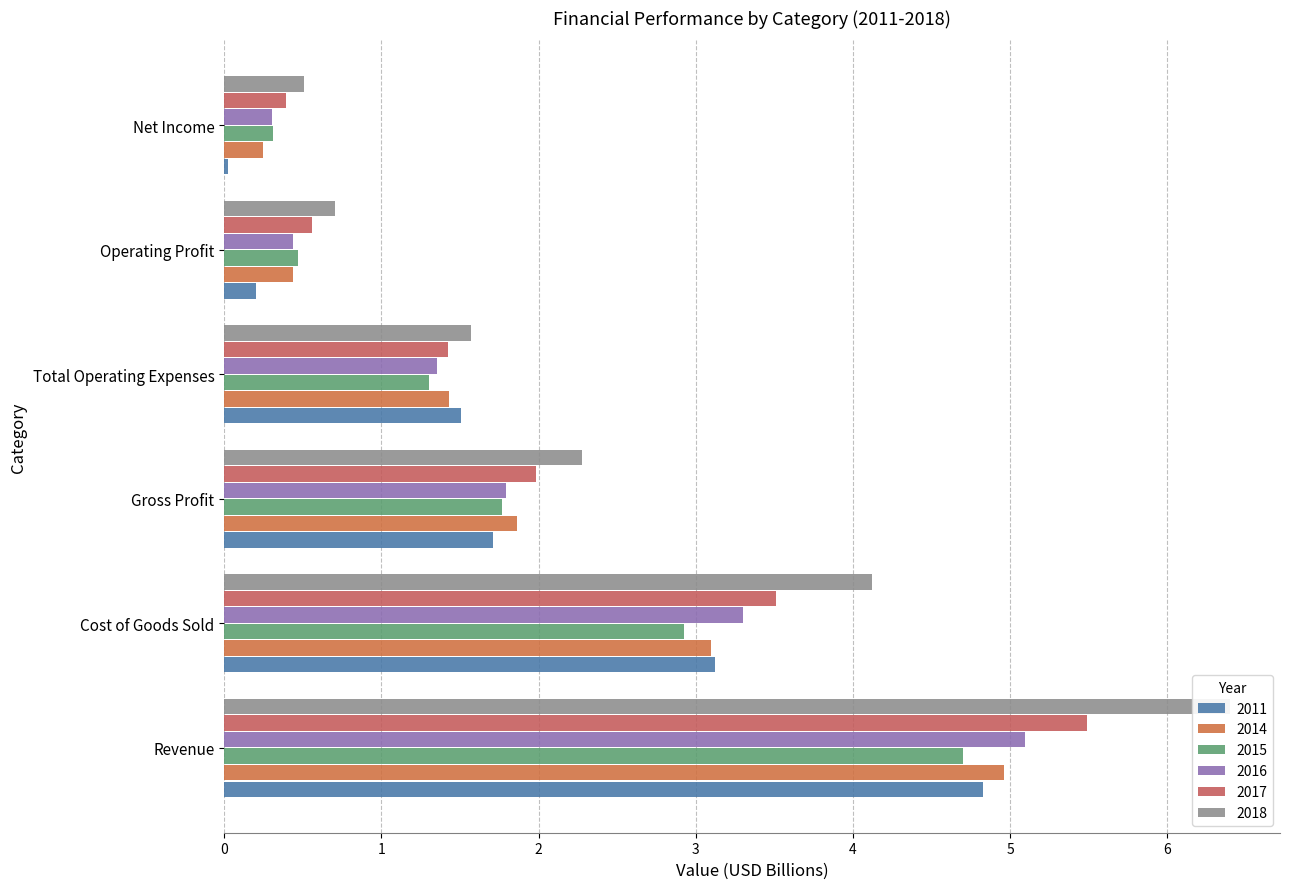

Reading right to left, what are all the values shown in this chart?

2011: 0.0	0.2	1.5	1.7	3.1	4.8
2014: 0.2	0.4	1.4	1.9	3.1	5.0
2015: 0.3	0.5	1.3	1.8	2.9	4.7
2016: 0.3	0.4	1.4	1.8	3.3	5.1
2017: 0.4	0.6	1.4	2.0	3.5	5.5
2018: 0.5	0.7	1.6	2.3	4.1	6.4